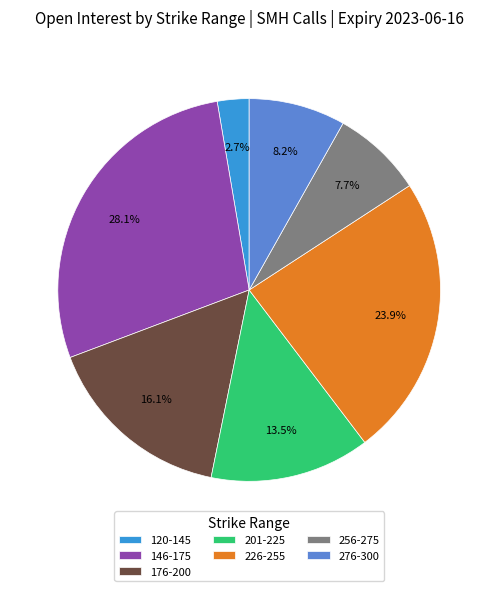

Rank the categories by value from highest to lowest.

146-175, 226-255, 176-200, 201-225, 276-300, 256-275, 120-145